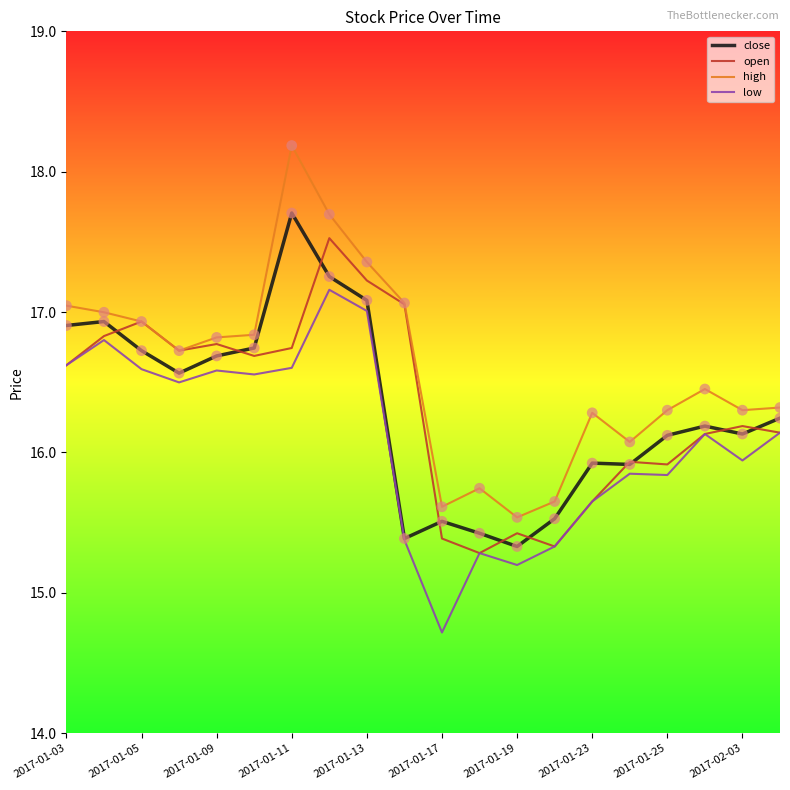

Which series has the largest total across all categories?

high